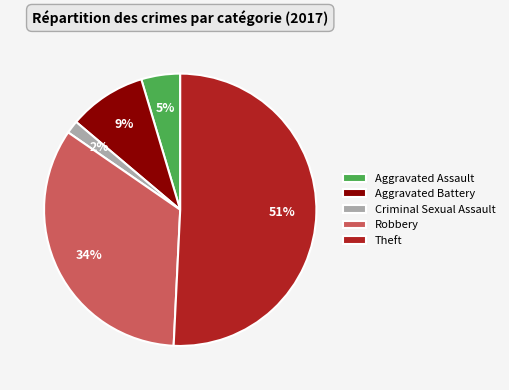

Is Criminal Sexual Assault the majority of the pie?

No